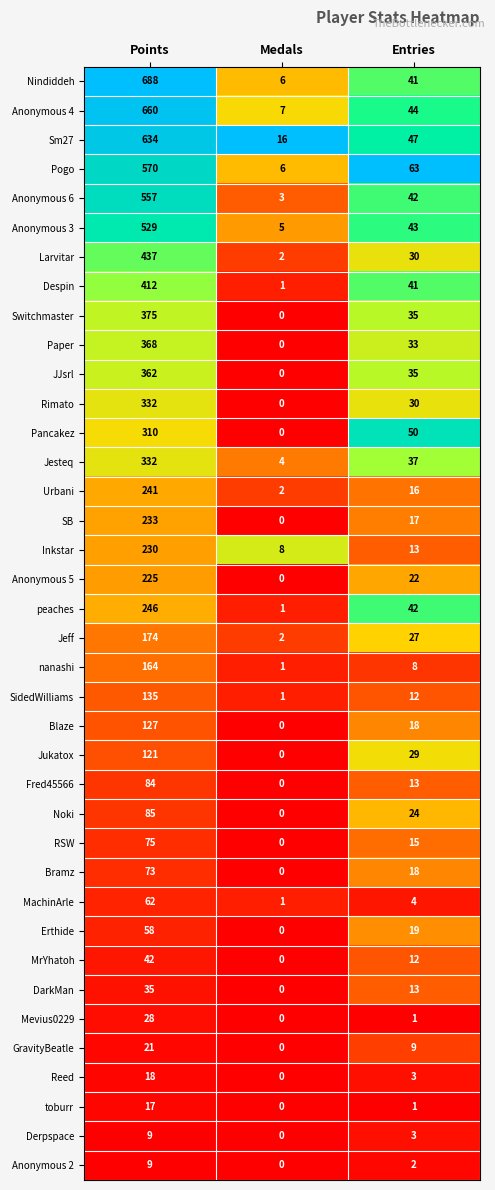

Is it true that Anonymous 3 equals 152 at Points?

False